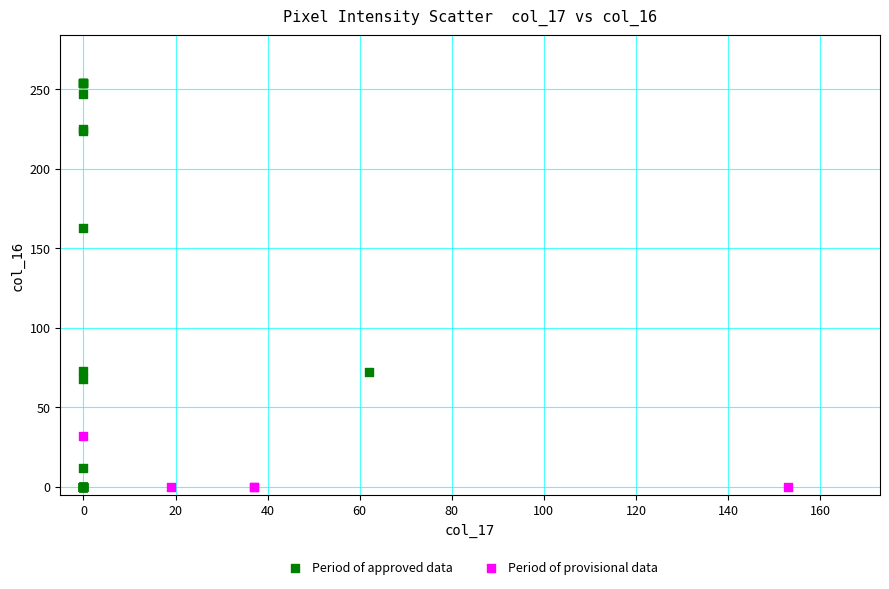

What are all the series names shown in the legend?

Period of approved data, Period of provisional data